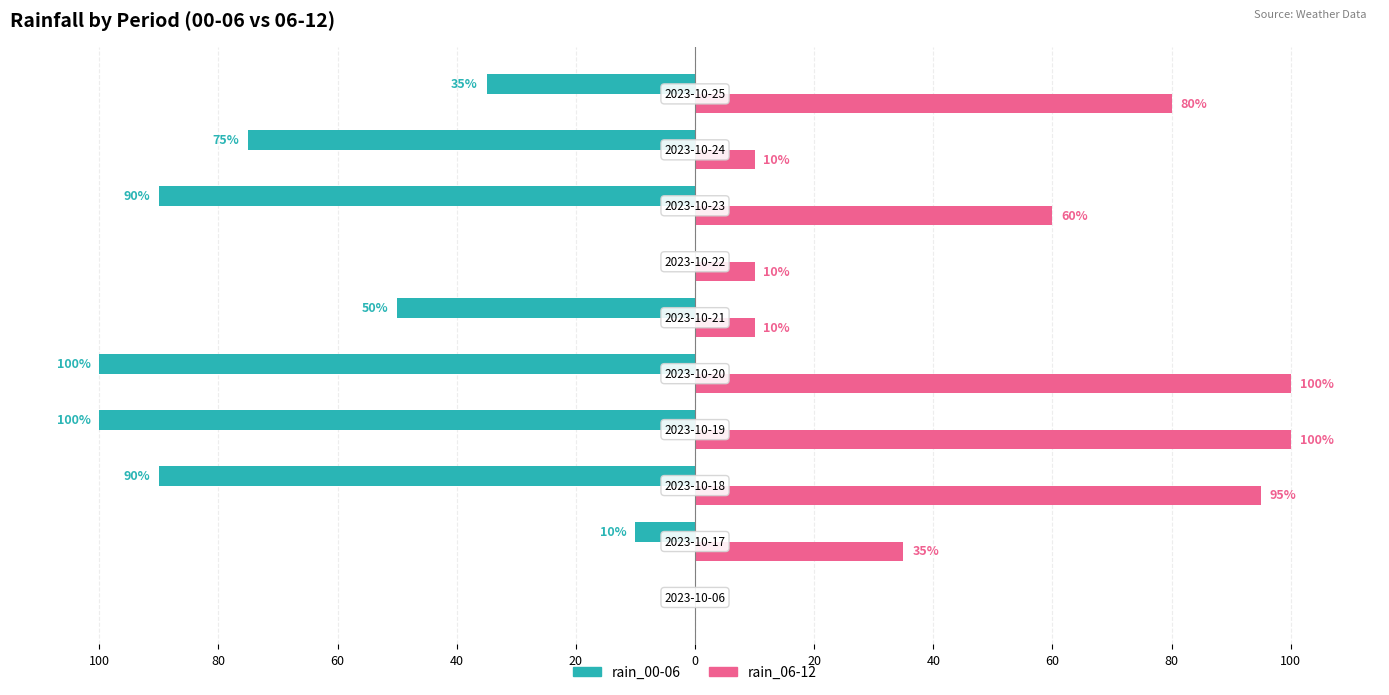

Reading left to right, extract all data points from this chart.

rain_00-06: 0	-10	-90	-100	-100	-50	0	-90	-75	-35
rain_06-12: 0	35	95	100	100	10	10	60	10	80